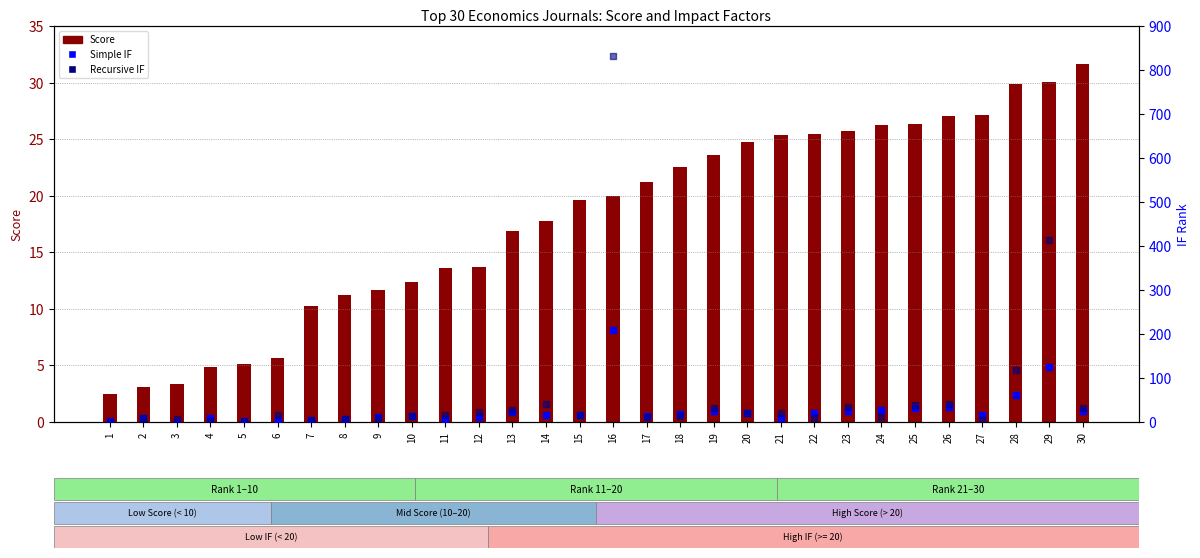

At how many categories does at least one series exceed 349?

2